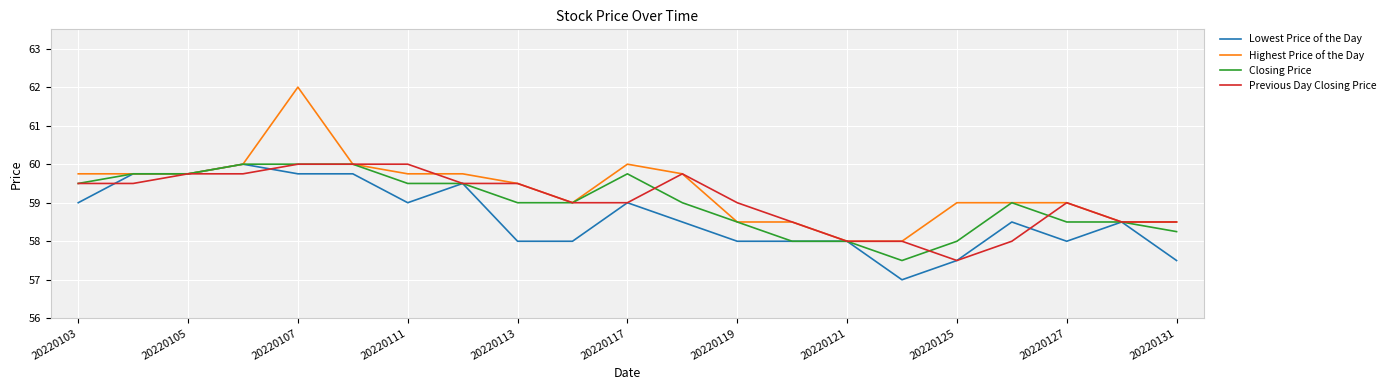

What is the minimum value shown in the chart?

57.0